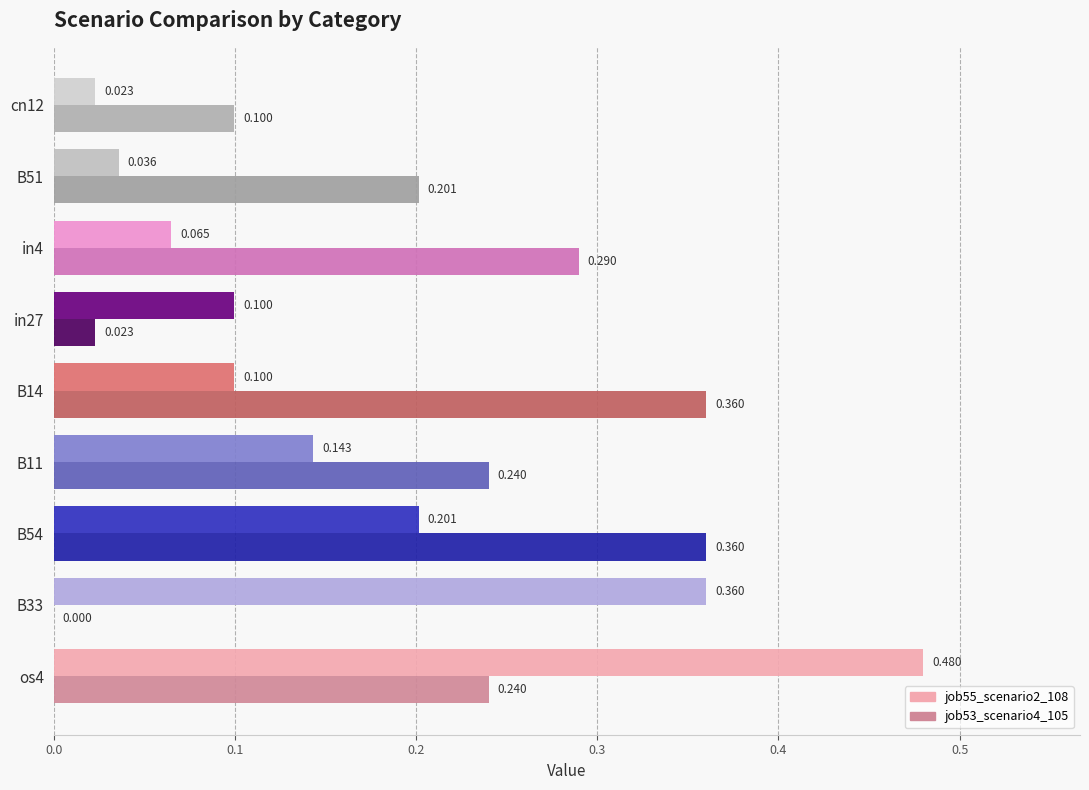

How many series are shown in this chart?

2